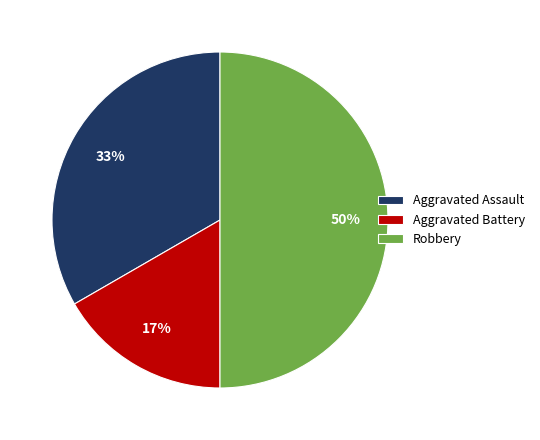

Rank the categories by value from highest to lowest.

Robbery, Aggravated Assault, Aggravated Battery